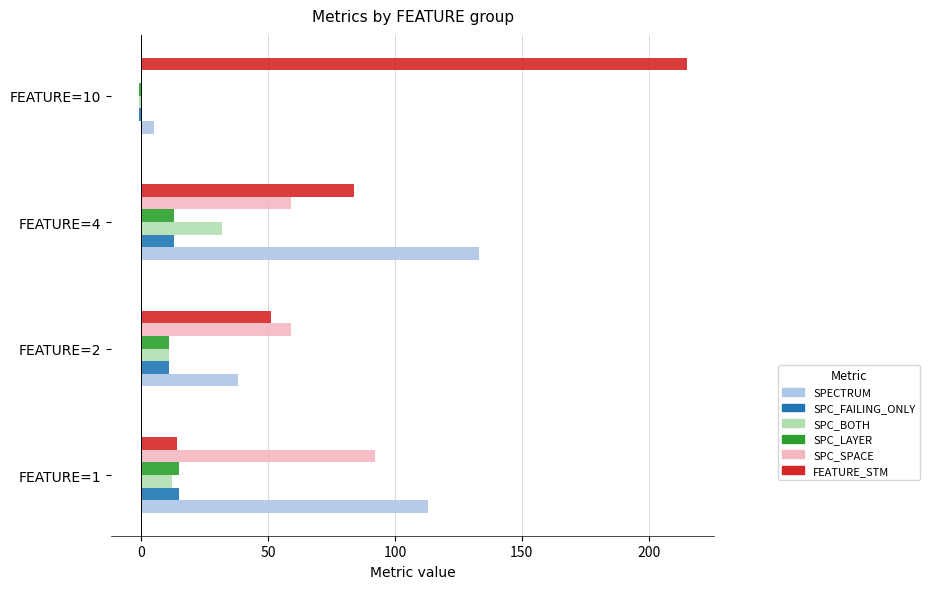

Count the number of data series in this chart.

6